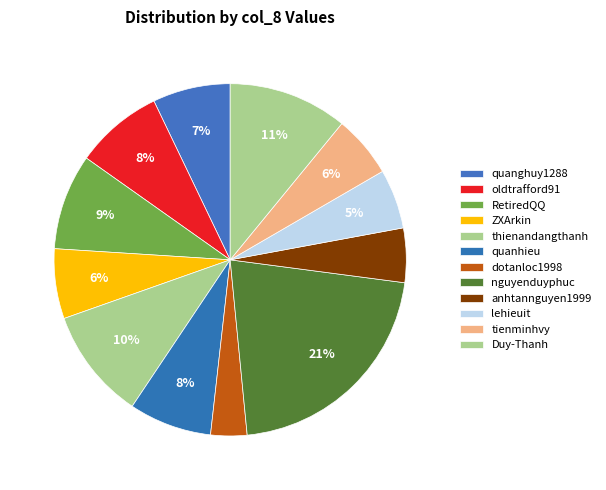

Does oldtrafford91 account for over 50% of the chart?

No